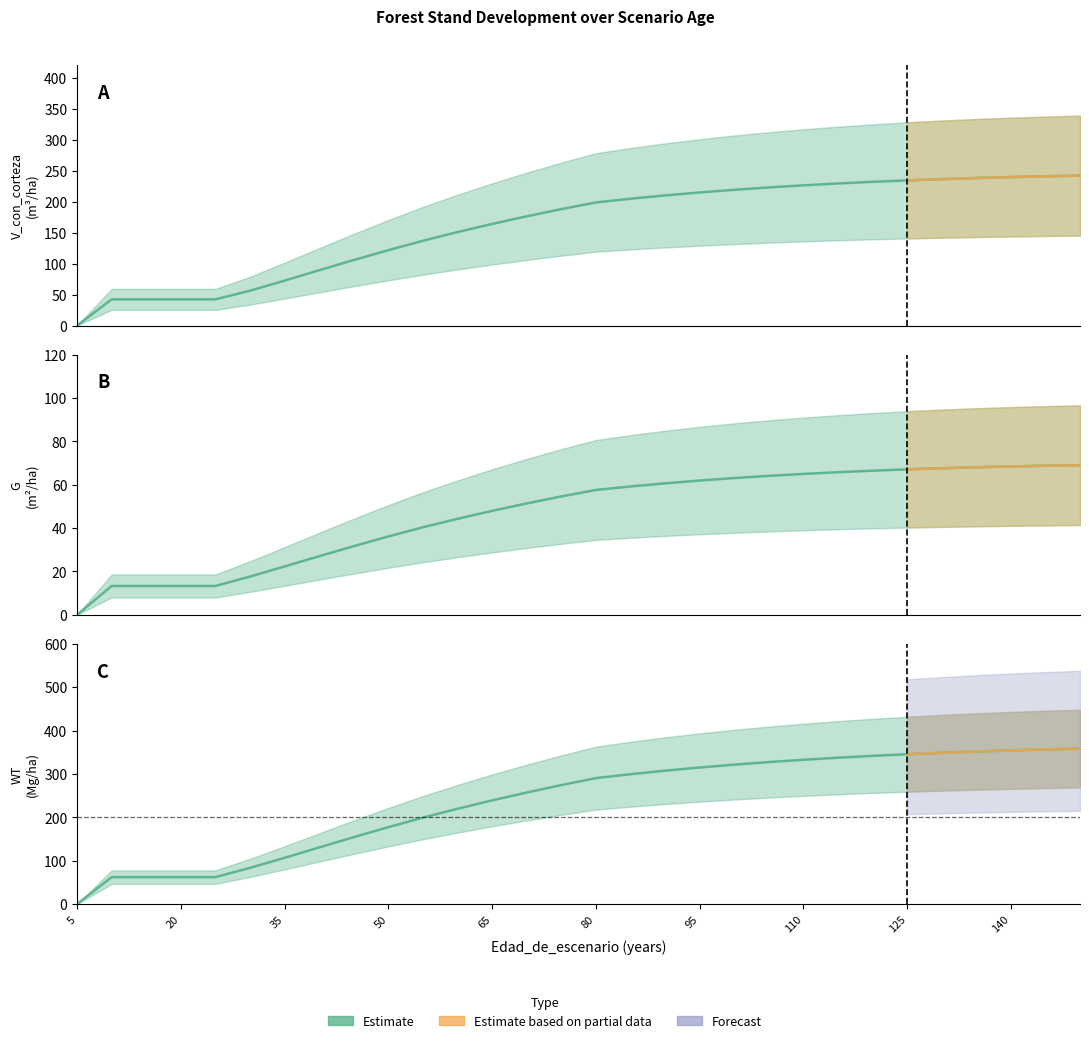

True or false: G and WT cross at least once.

False